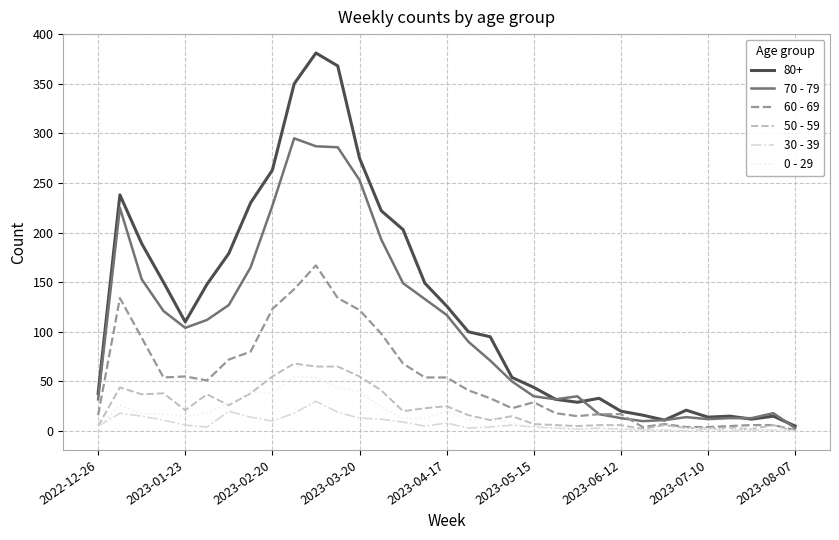

Which series has the widest spread of values?

80+